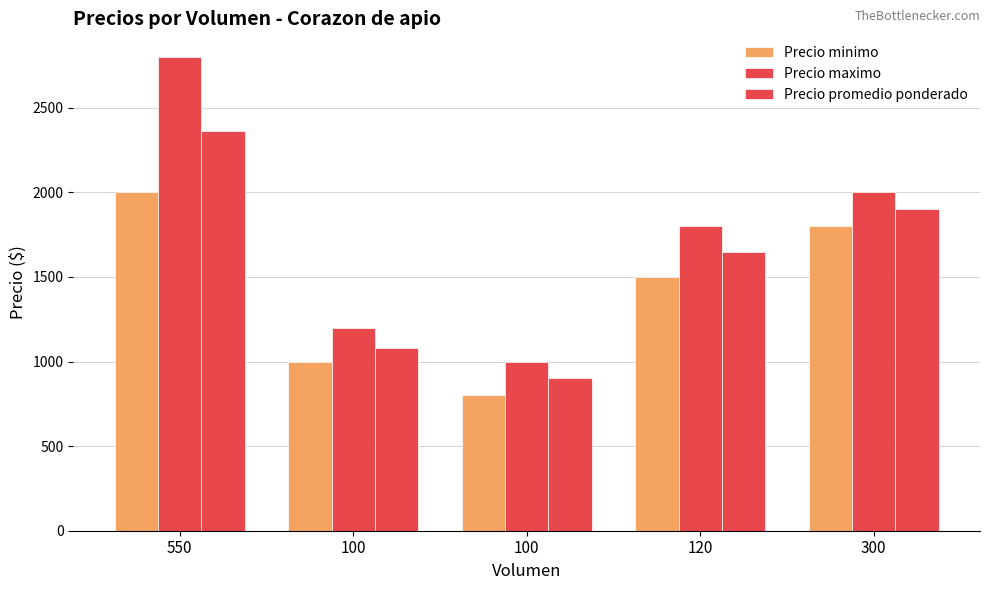

How many series are shown in this chart?

3